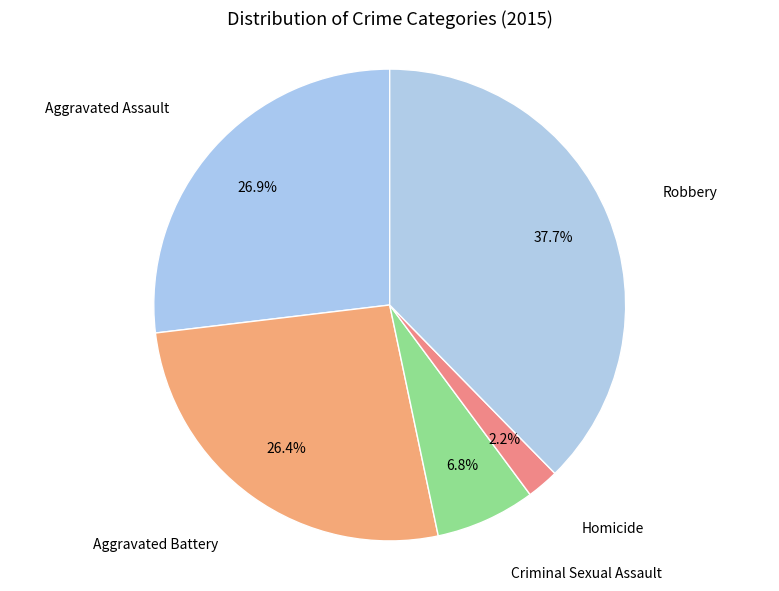

Combined, what portion of the pie is Homicide and Criminal Sexual Assault?

9.0%